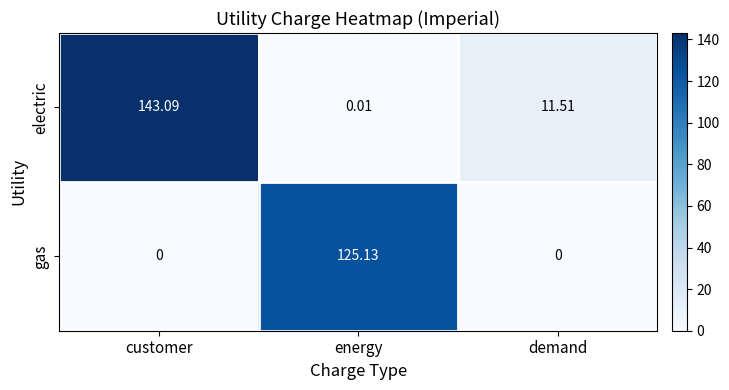

Where is electric nearest to the value 71?

demand